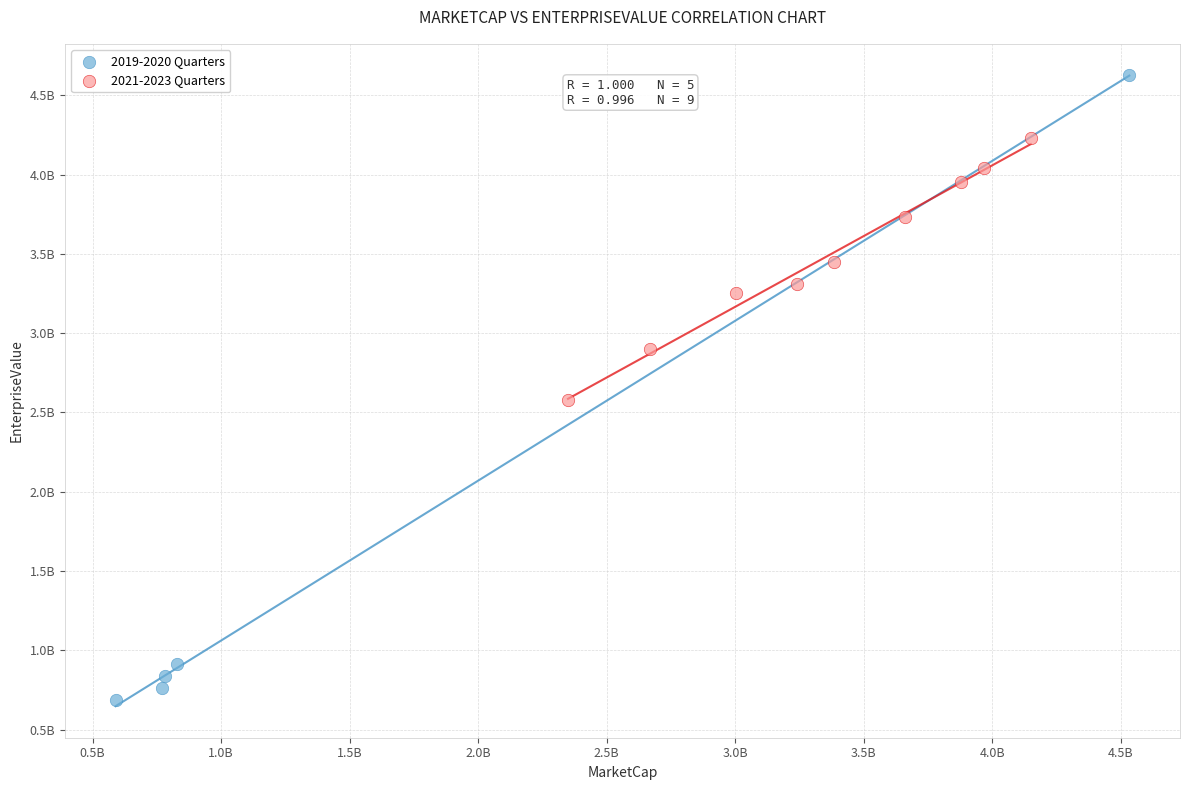

Which series has the widest spread of Y values?

2019-2020 Quarters